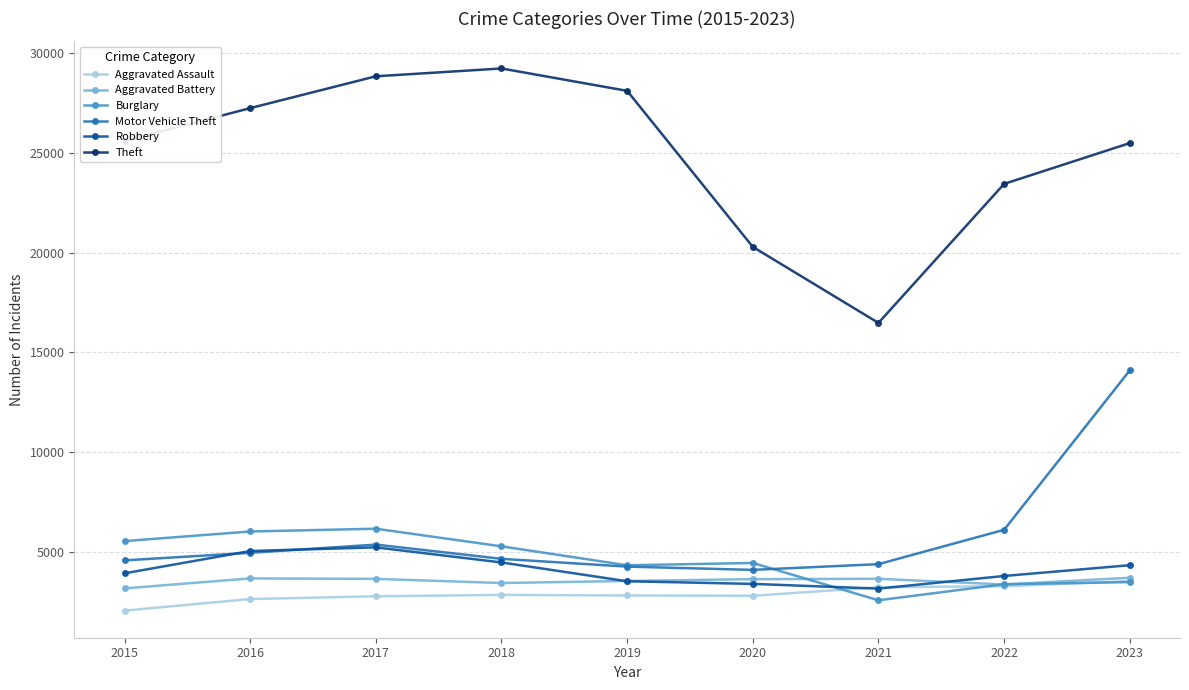

Which series has the widest spread of values?

Theft